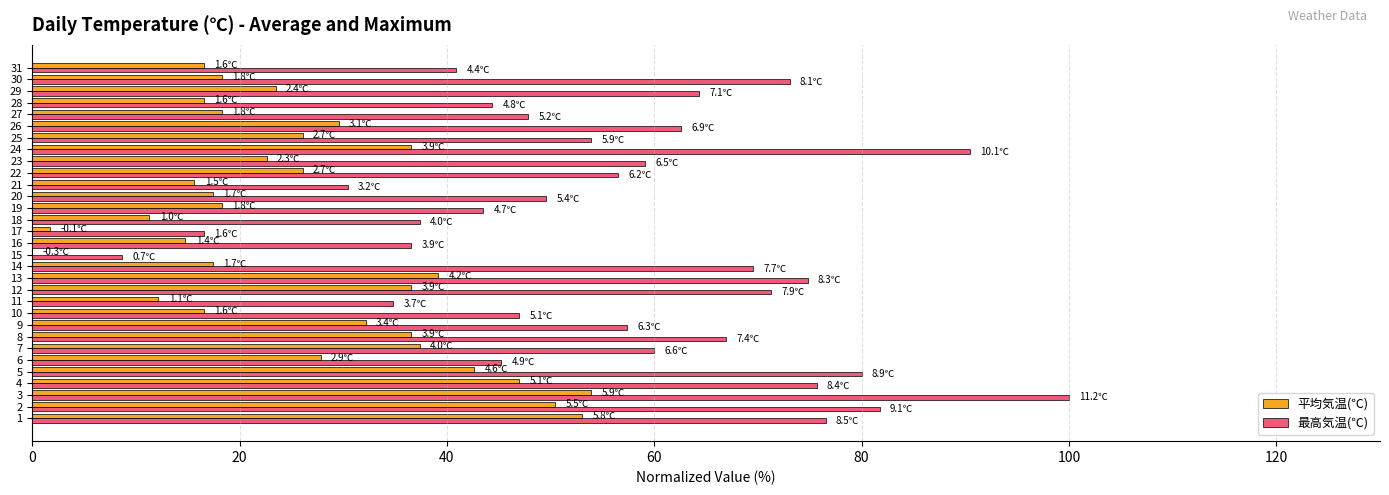

Between 2 and 10, which series saw the biggest shift?

最高気温(℃)